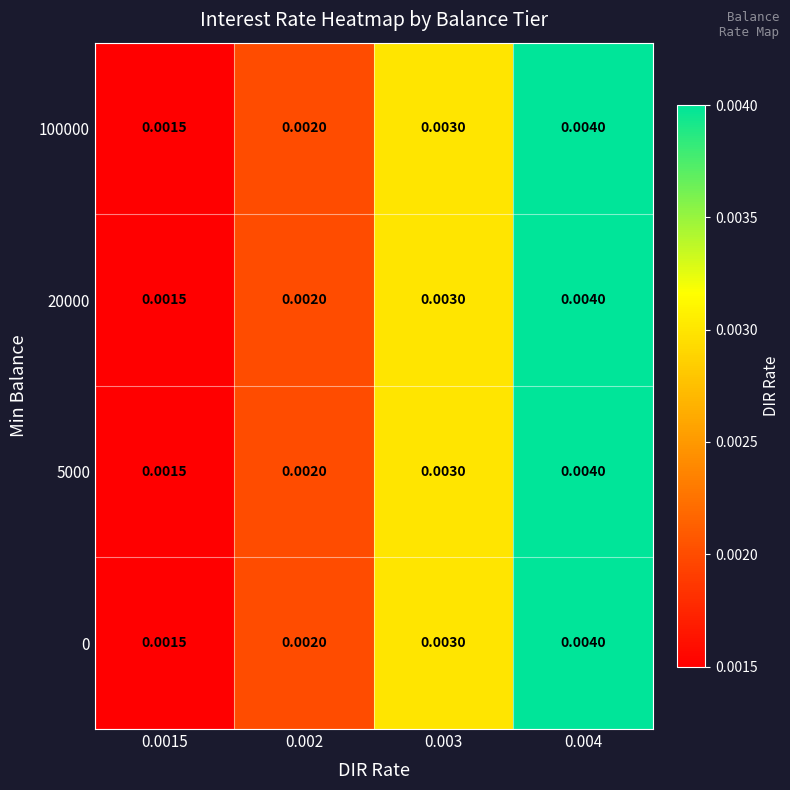

Is the value of 100000 at 0.002 greater than the value of 20000 at 0.0015?

Yes